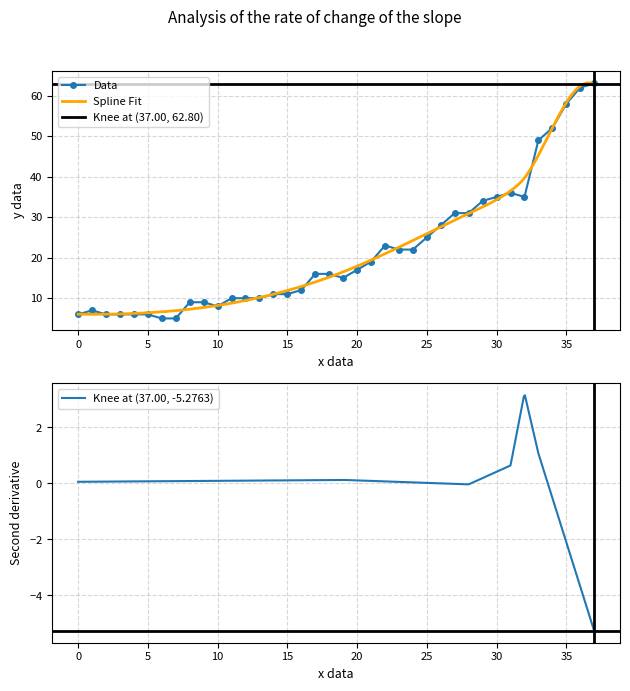

What is the sum of all values?

826